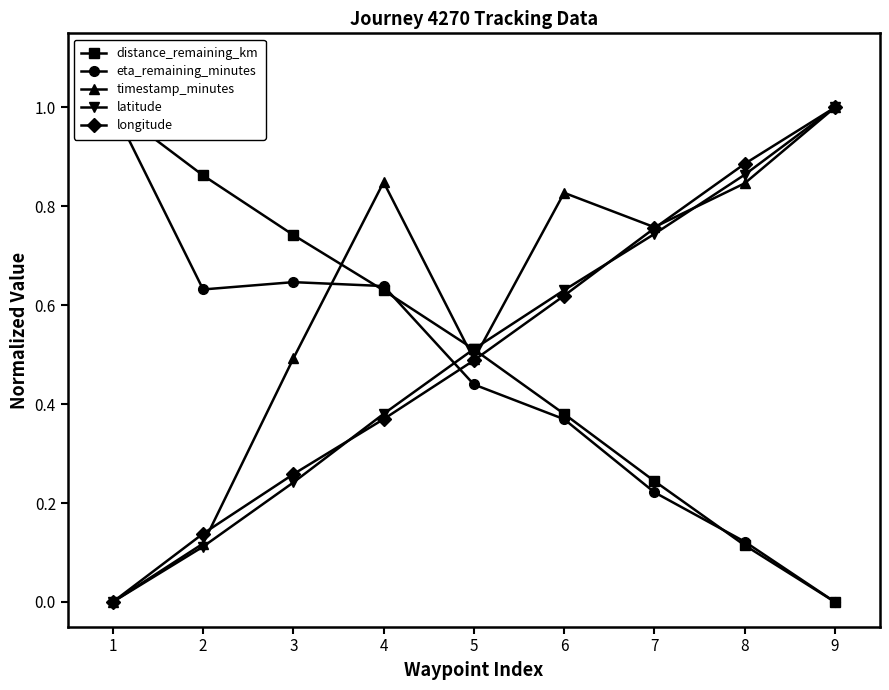

At how many categories does at least one series exceed 0?

9